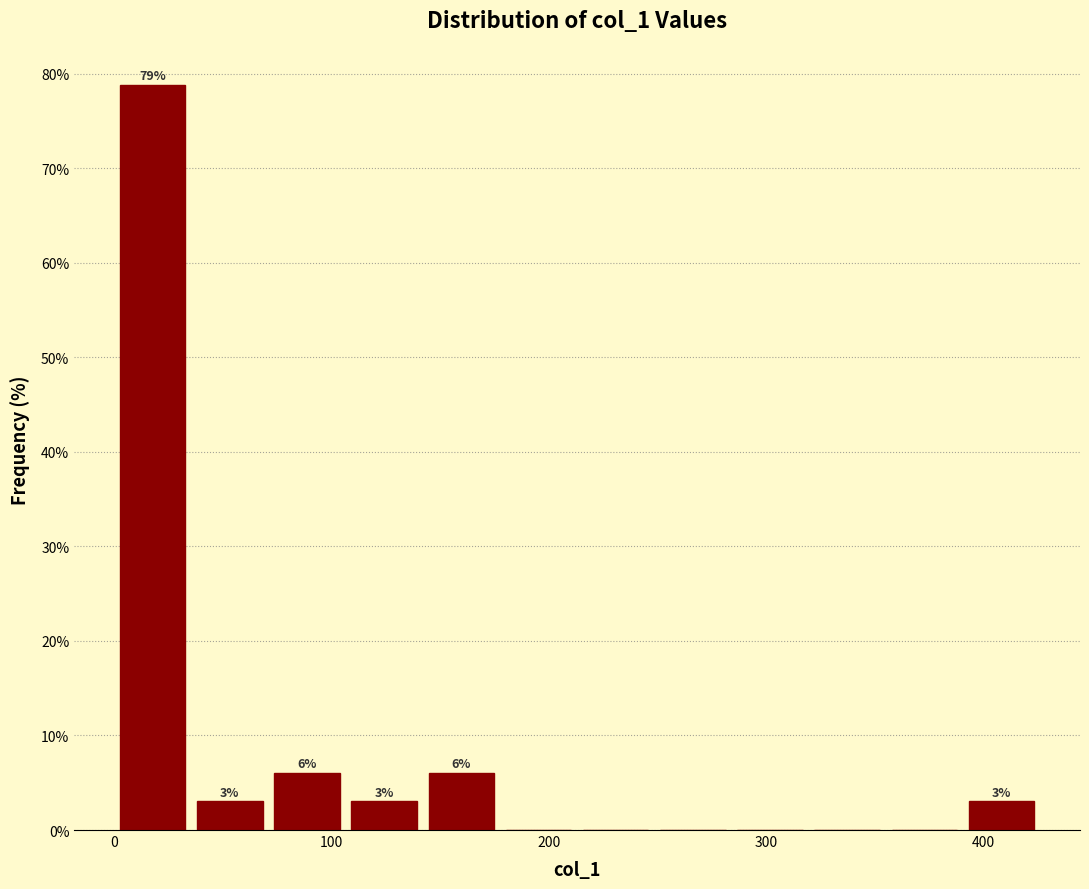

Read against the x-axis, roughly where is the centre of the tallest bar?

20